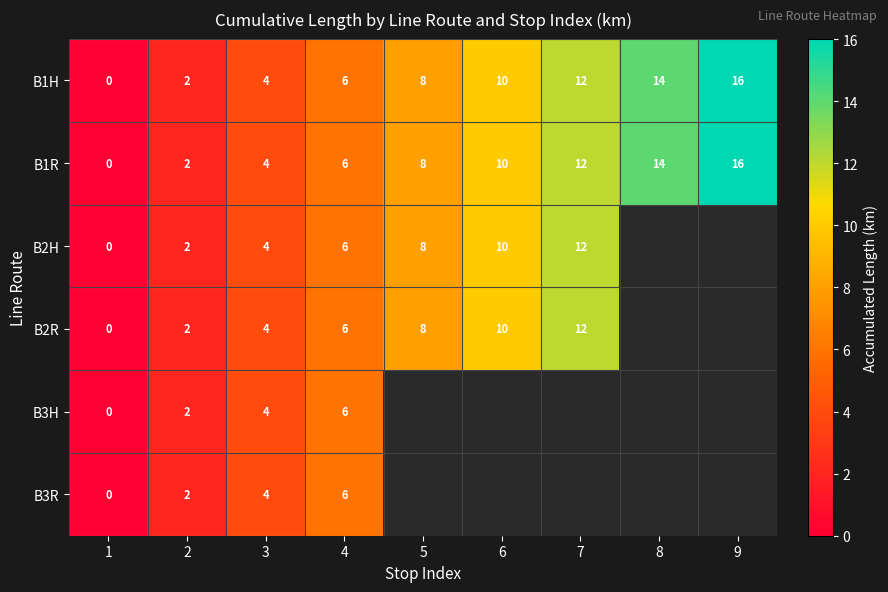

Which has a higher value, 3 or 4?

4